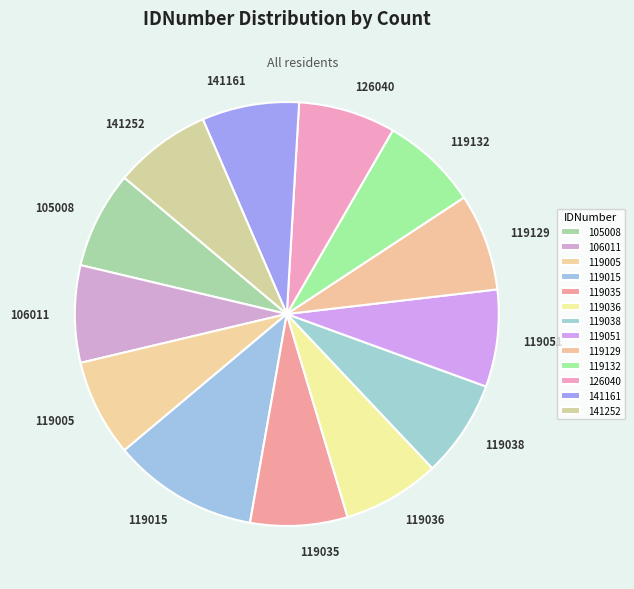

Is it true that 119038 is 1% of the pie?

False